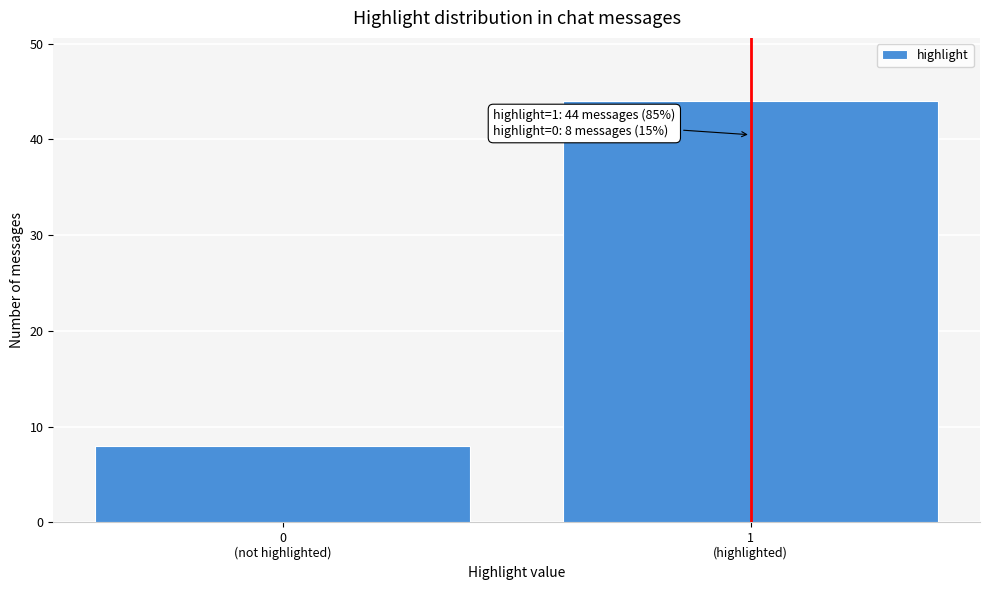

Reading left to right, transcribe all the data shown in this chart.

8	44